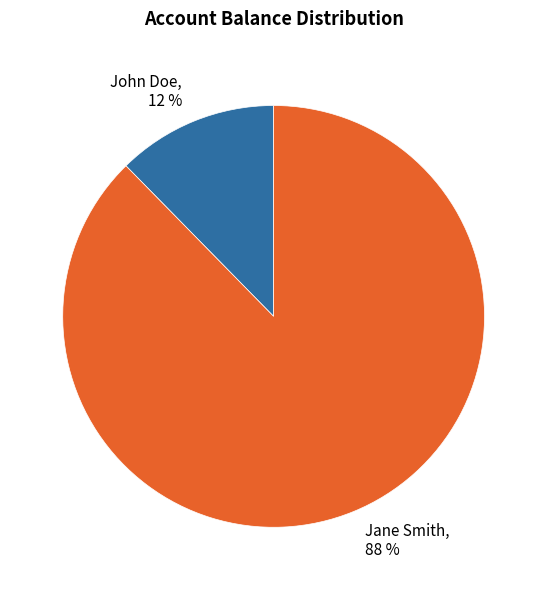

To the nearest percent, what is the average slice percentage?

50%